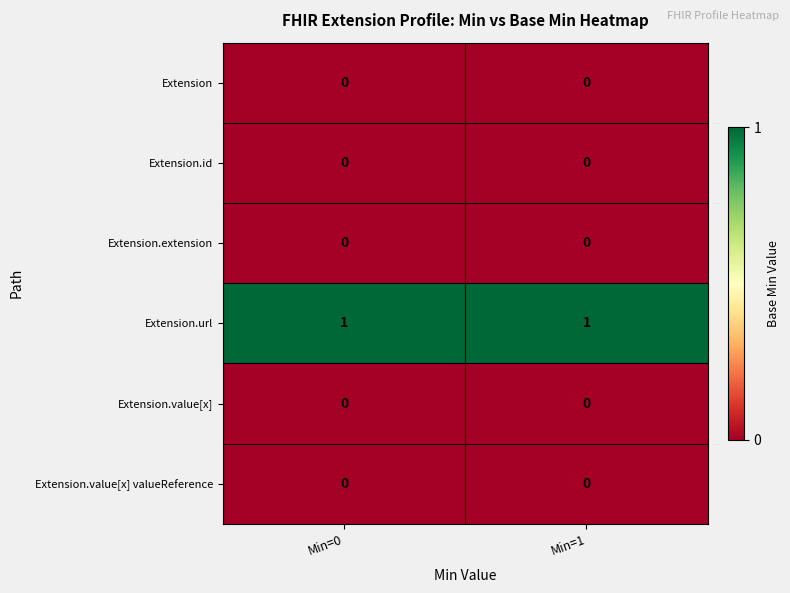

What is the spread (max minus min) of values at Min=0?

1